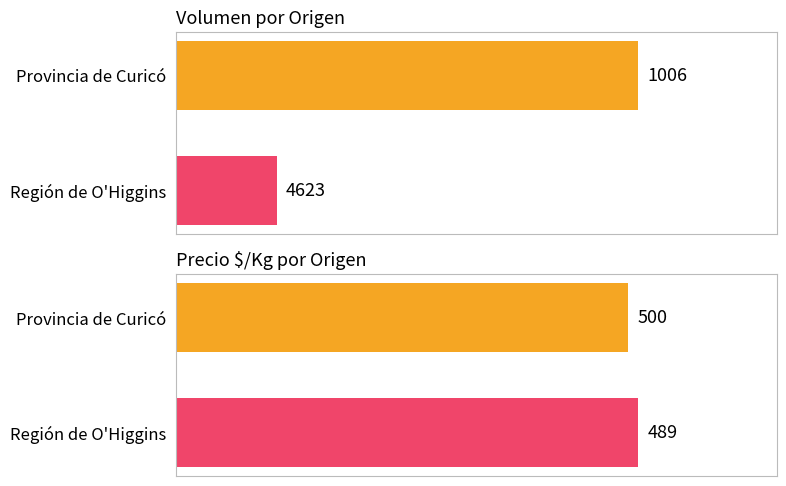

Is it true that Volumen equals 4623 at Provincia de Curicó?

True